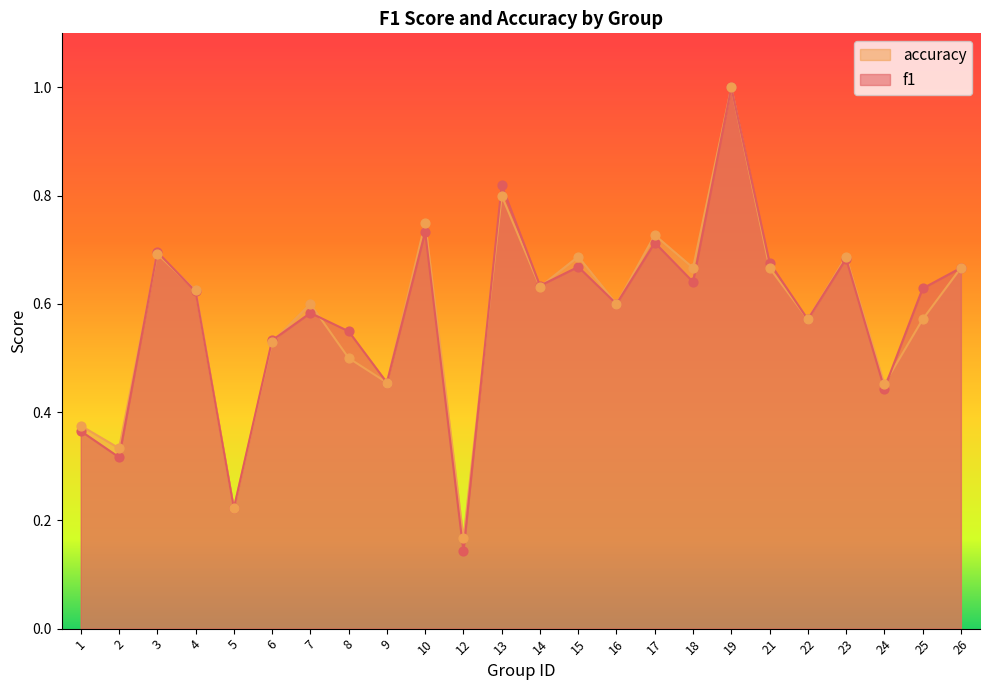

What are all the series names shown in the legend?

accuracy, f1